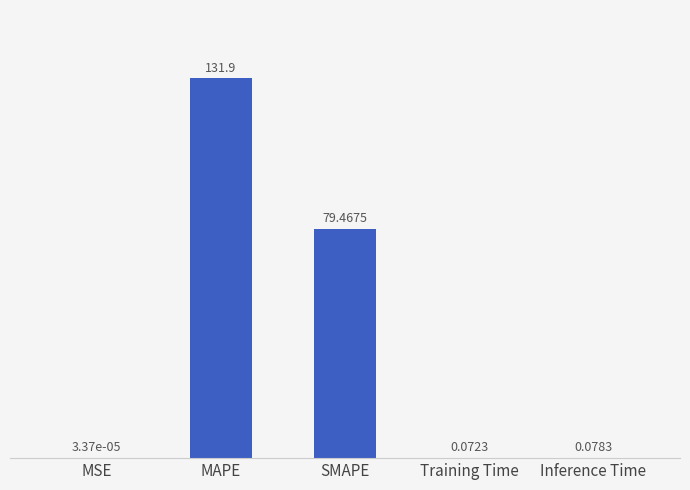

What is the sum of all values?

211.5